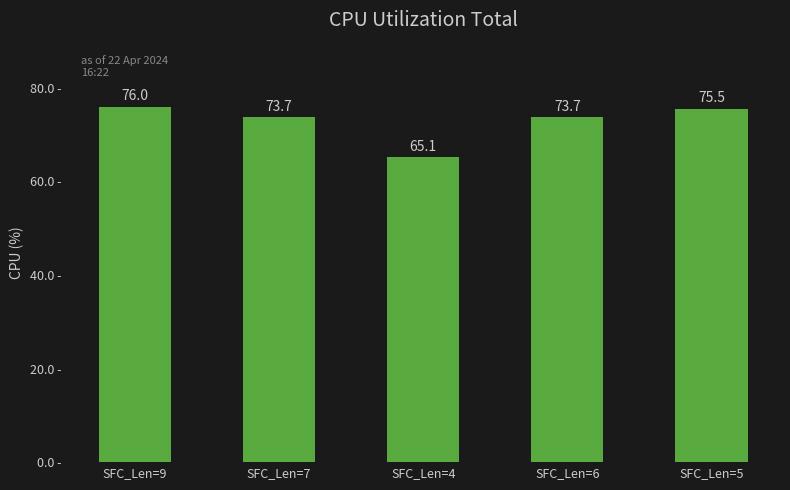

What is the label of the 5th bar from the right?

SFC_Len=9